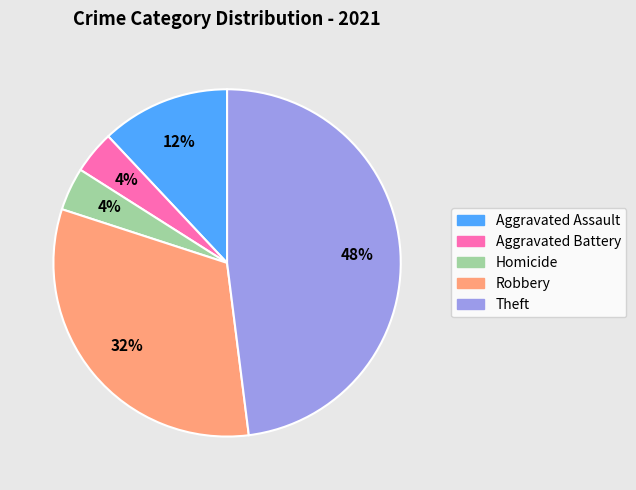

Which slice is the largest?

Theft